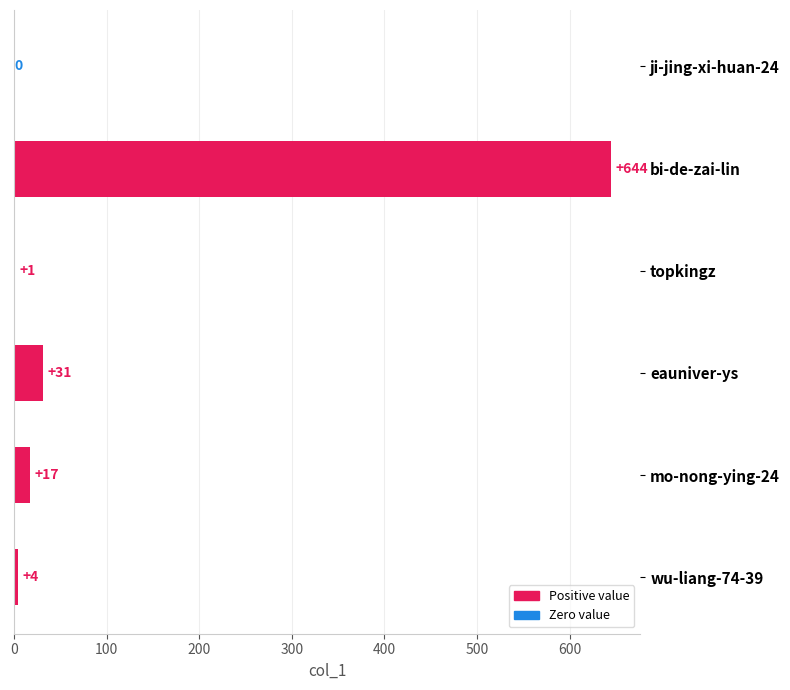

Approximately how many times larger is the value at bi-de-zai-lin compared to eauniver-ys?

20.8